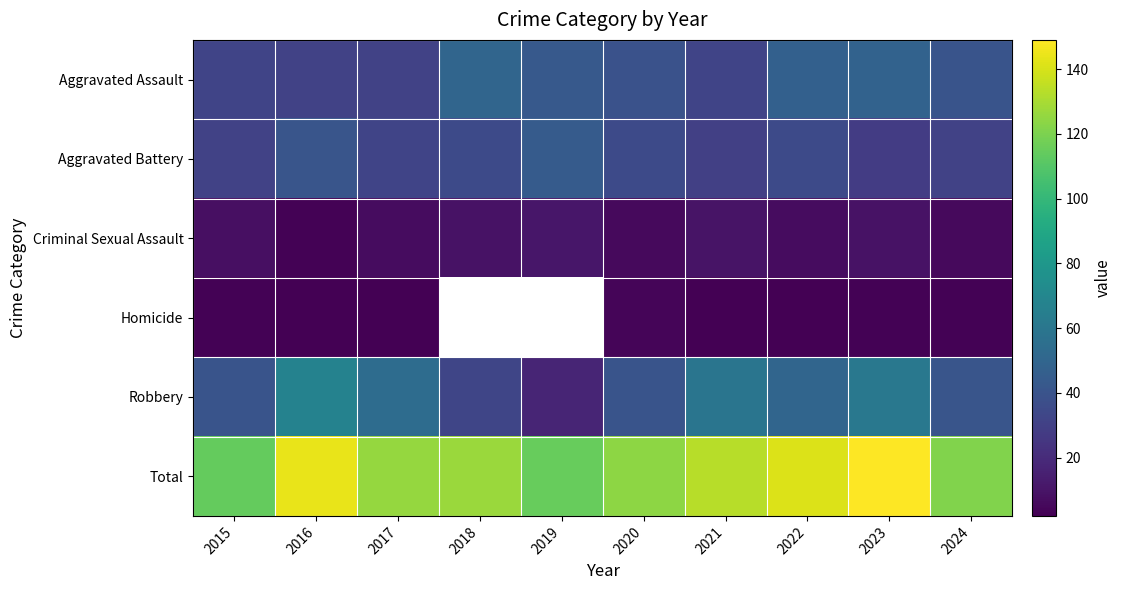

What is the sum of all Aggravated Assault values?

393.0